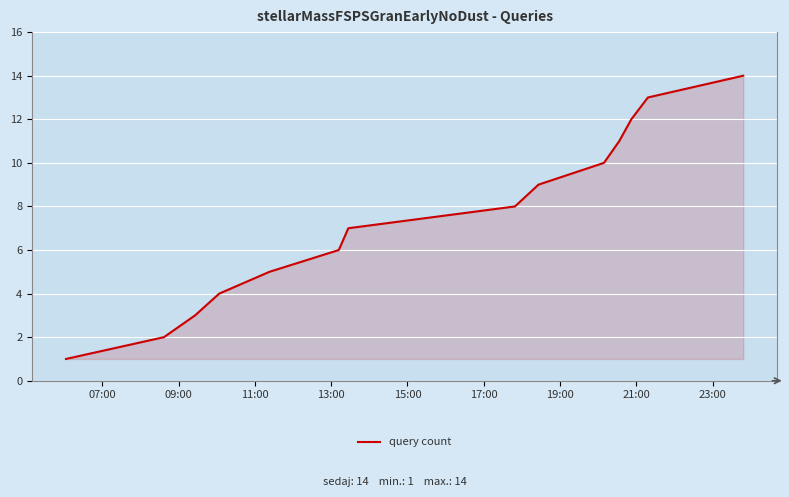

What is the greatest value displayed?

14